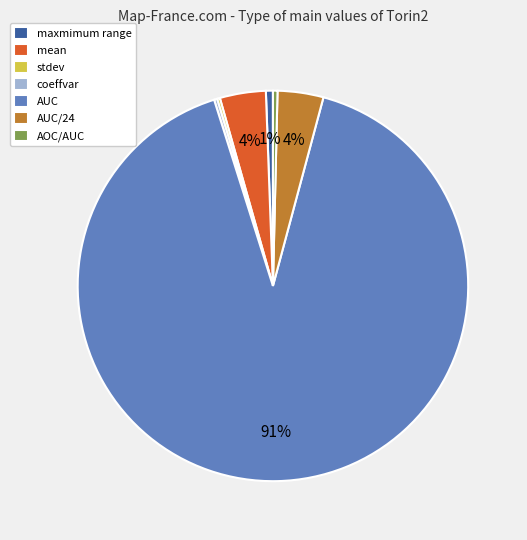

Is it true that AOC/AUC is 13% of the pie?

False